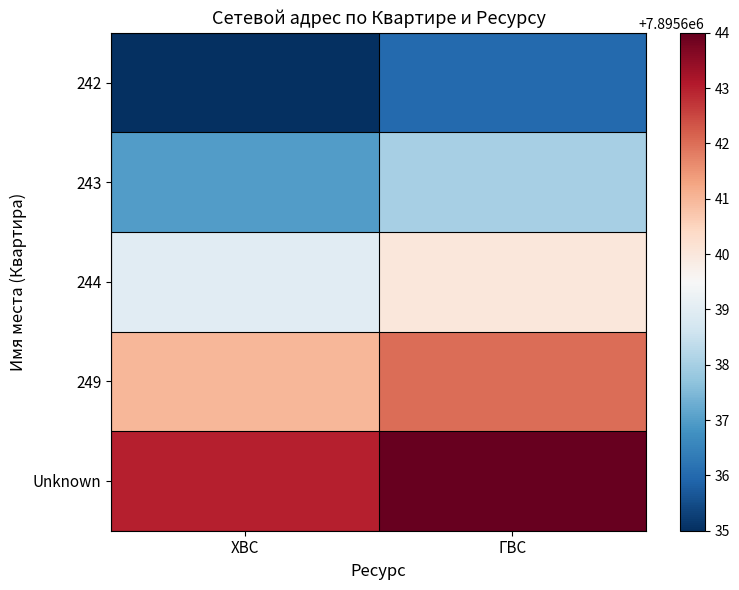

Reading left to right, transcribe all the data shown in this chart.

242: ХВС=7895635	ГВС=7895636
243: ХВС=7895637	ГВС=7895638
244: ХВС=7895639	ГВС=7895640
249: ХВС=7895641	ГВС=7895642
Unknown: ХВС=7895643	ГВС=7895644